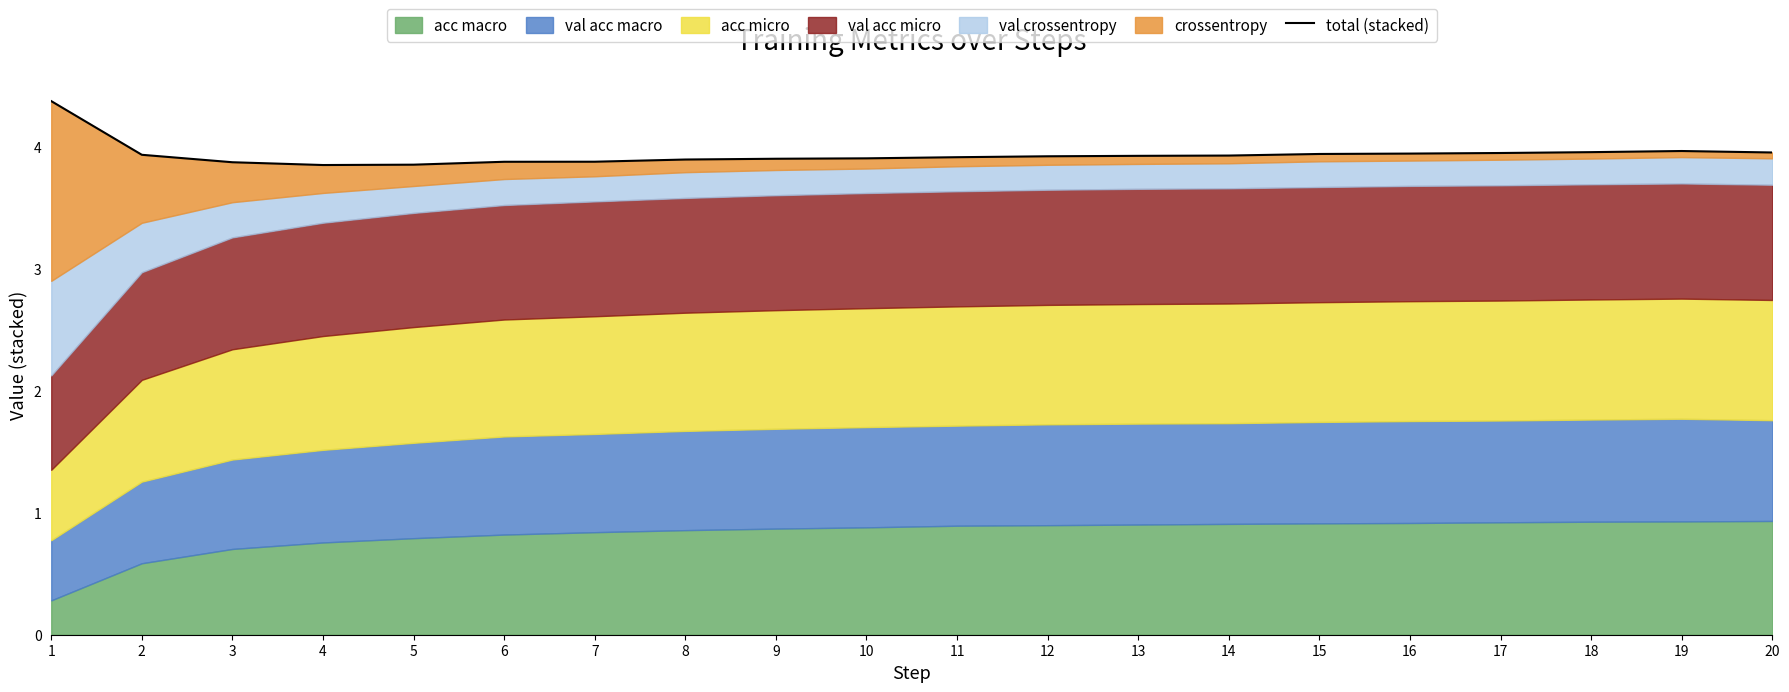

The chart shows a value of 3.9 at 14. True or false?

True